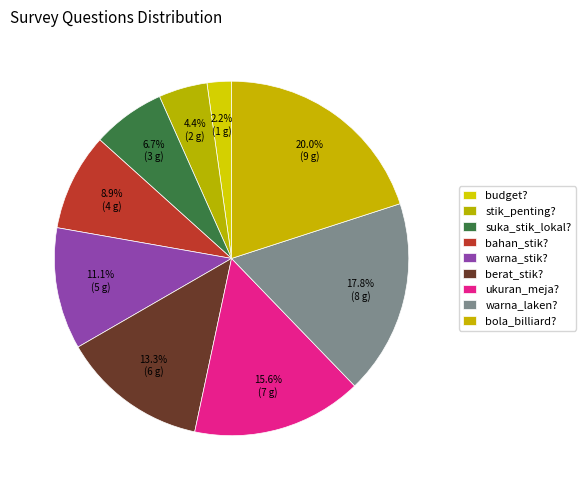

Is there any slice that represents more than half of the pie?

No